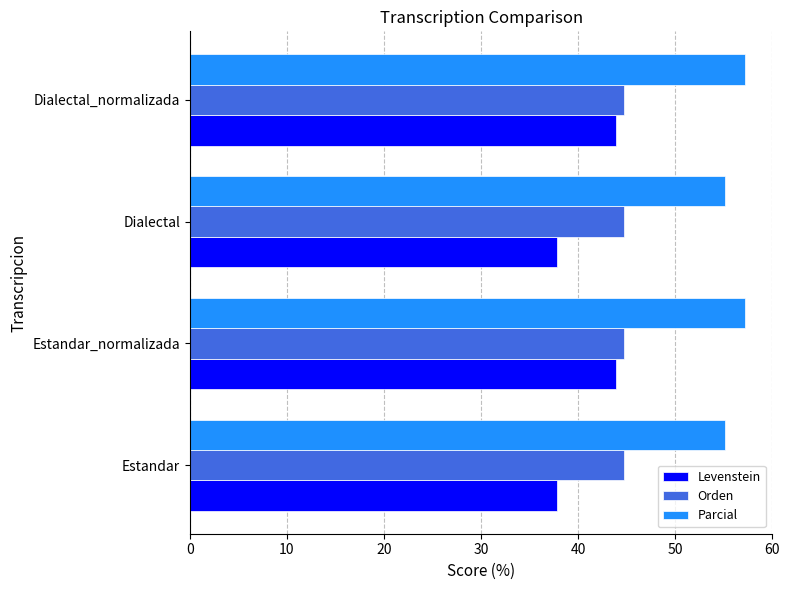

True or false: Levenstein has a value of 43.9 at Dialectal_normalizada.

True